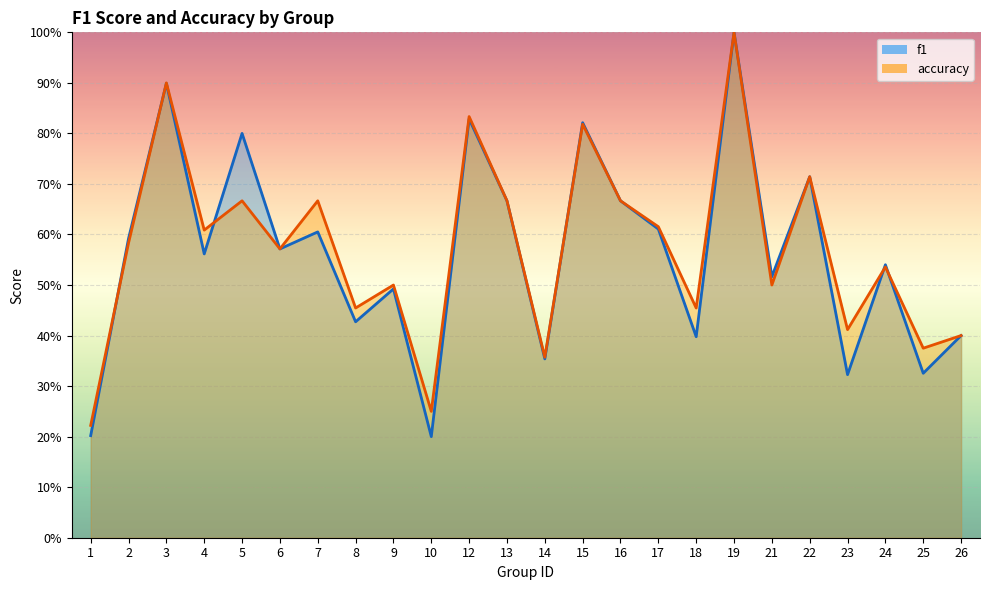

The f1 series shows 0.5 at 15. True or false?

False